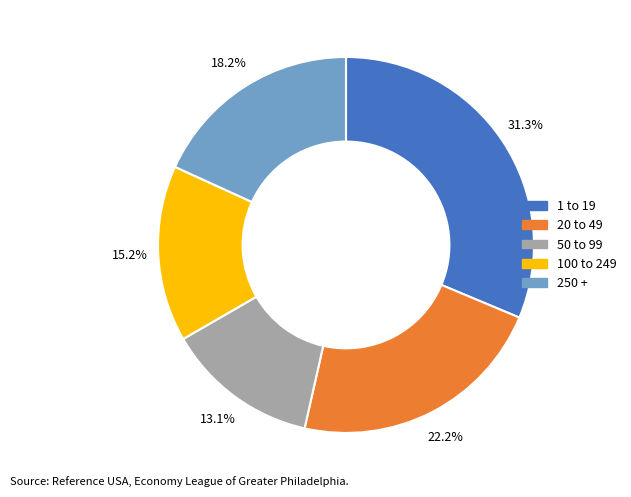

How many slices are in this pie chart?

5